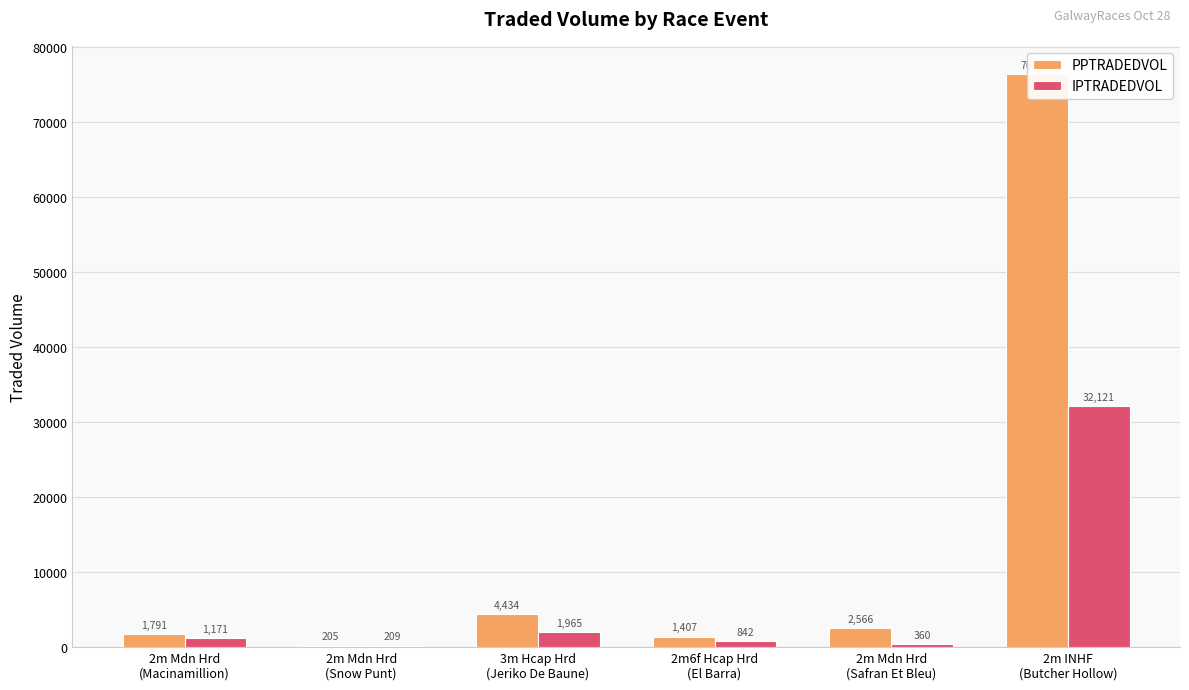

Rank the series by their average value, from lowest to highest.

IPTRADEDVOL, PPTRADEDVOL